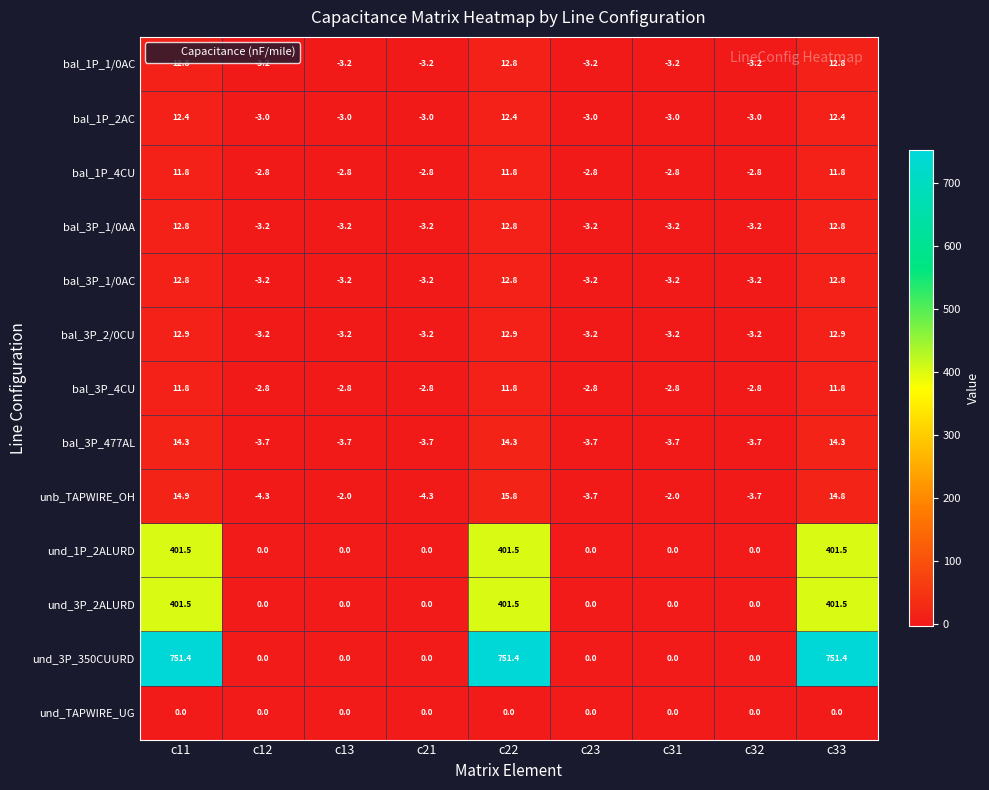

What is the difference between the maximum and minimum values in the bal_3P_4CU series?

14.6